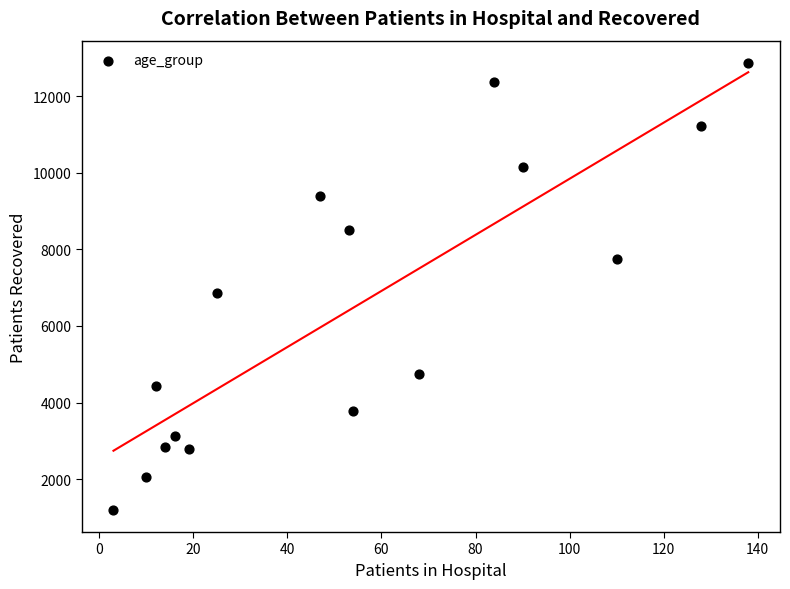

What is the range of Y values (max minus min)?

11657